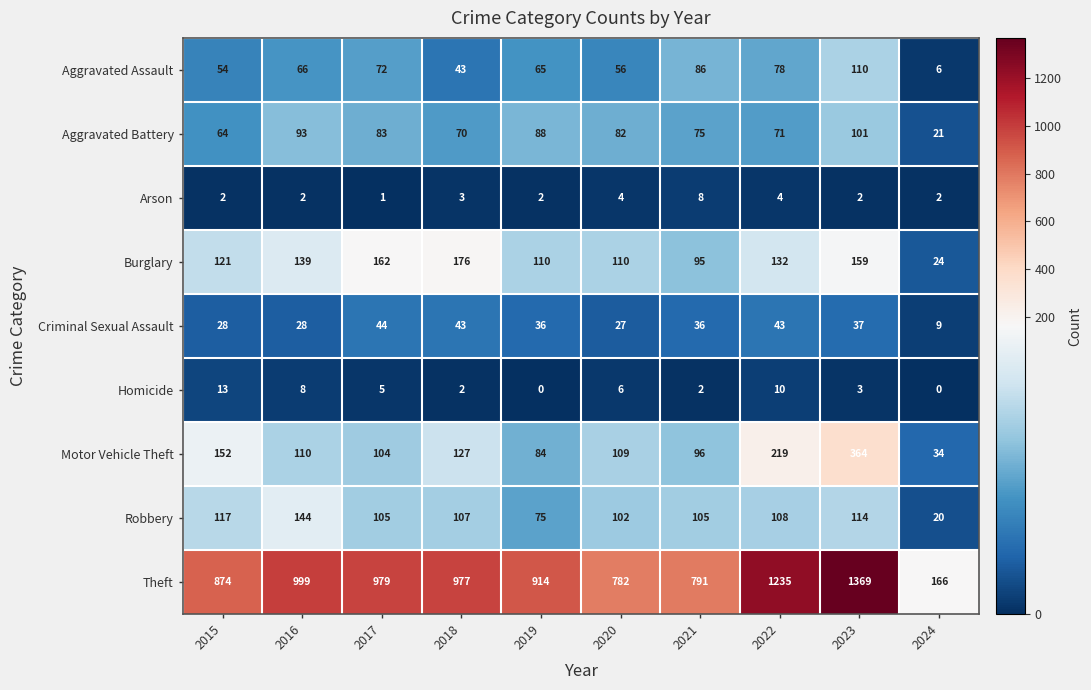

Which category has the highest value in the Motor Vehicle Theft series?

2023